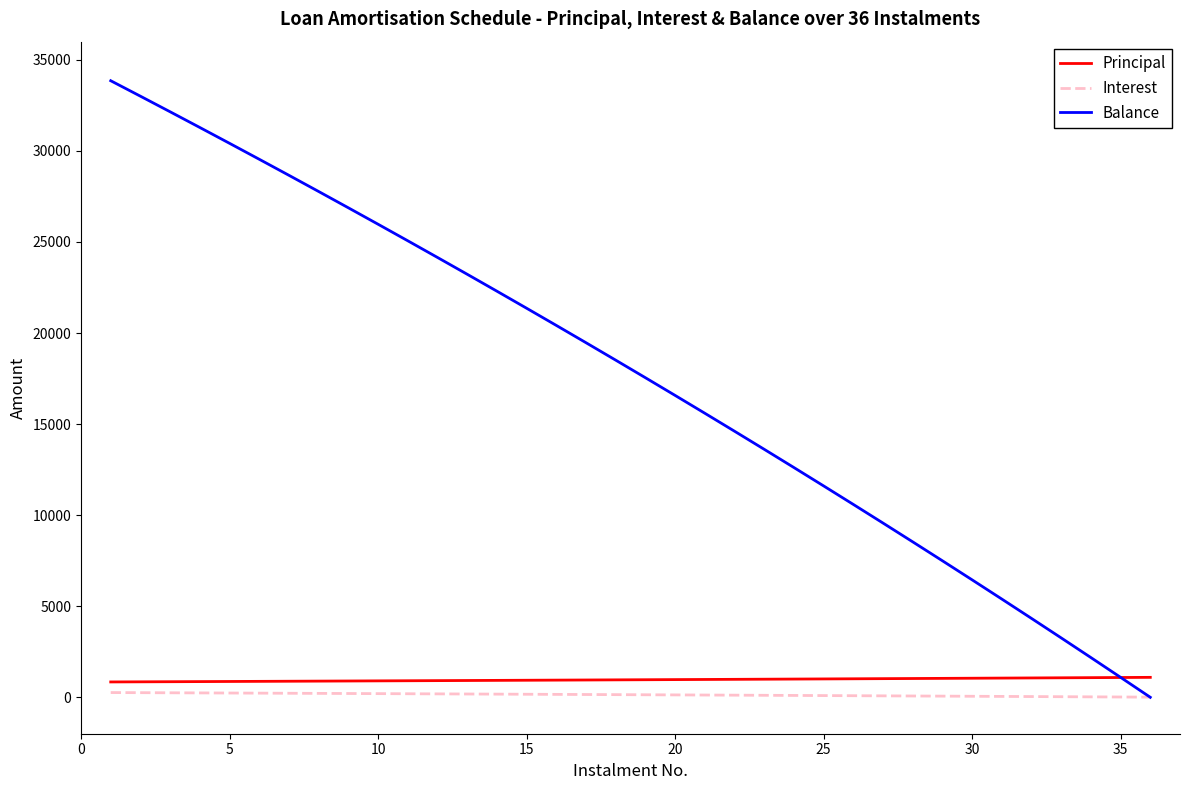

Which series has the largest range (max minus min)?

Balance